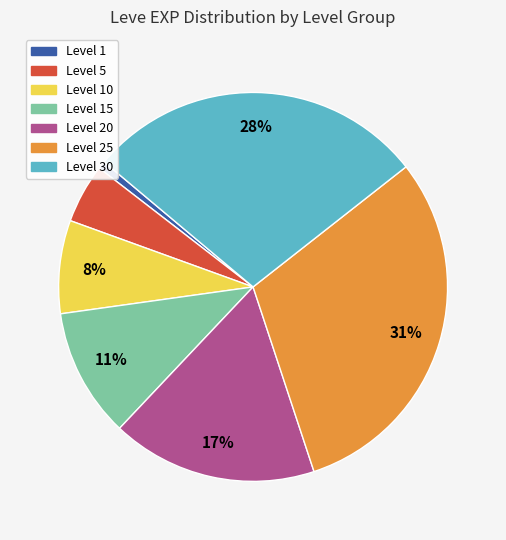

Is there a majority slice in this chart?

No